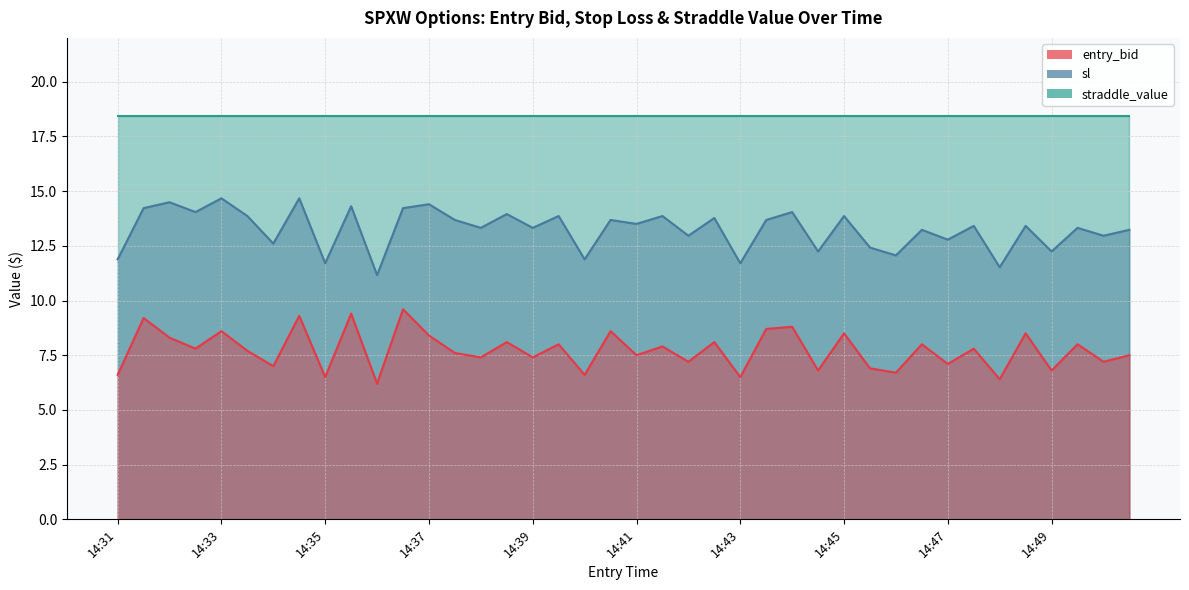

At which label does sl reach its peak?

14:33